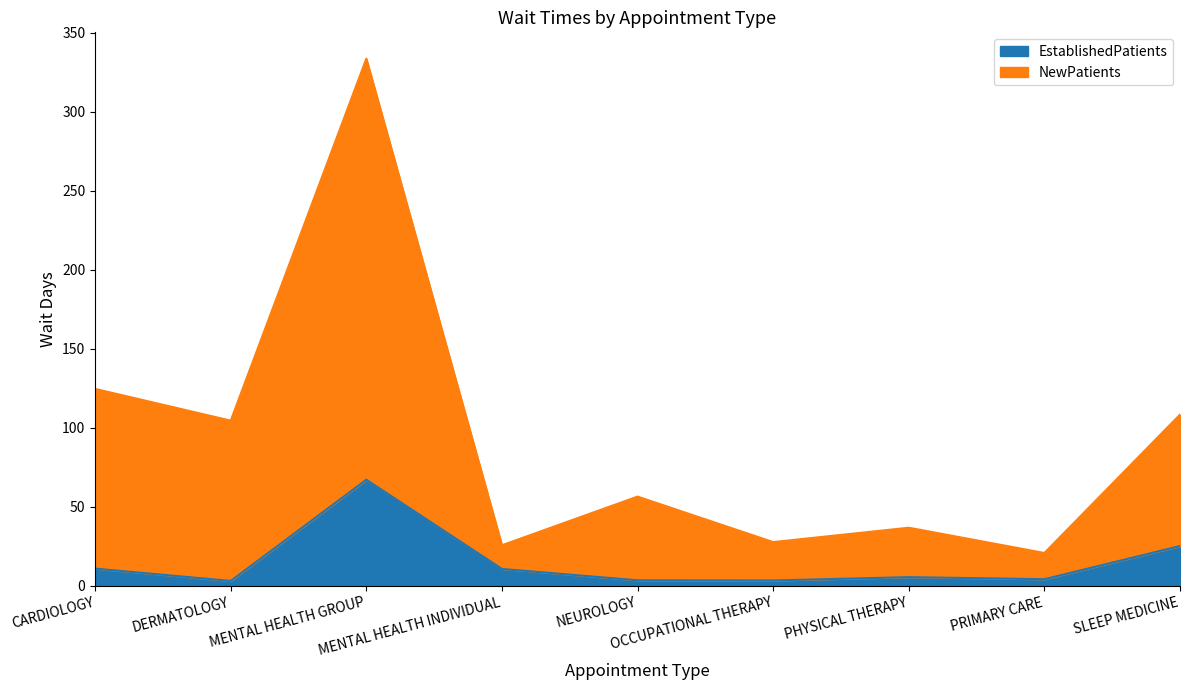

Which series has the largest total across all categories?

NewPatients